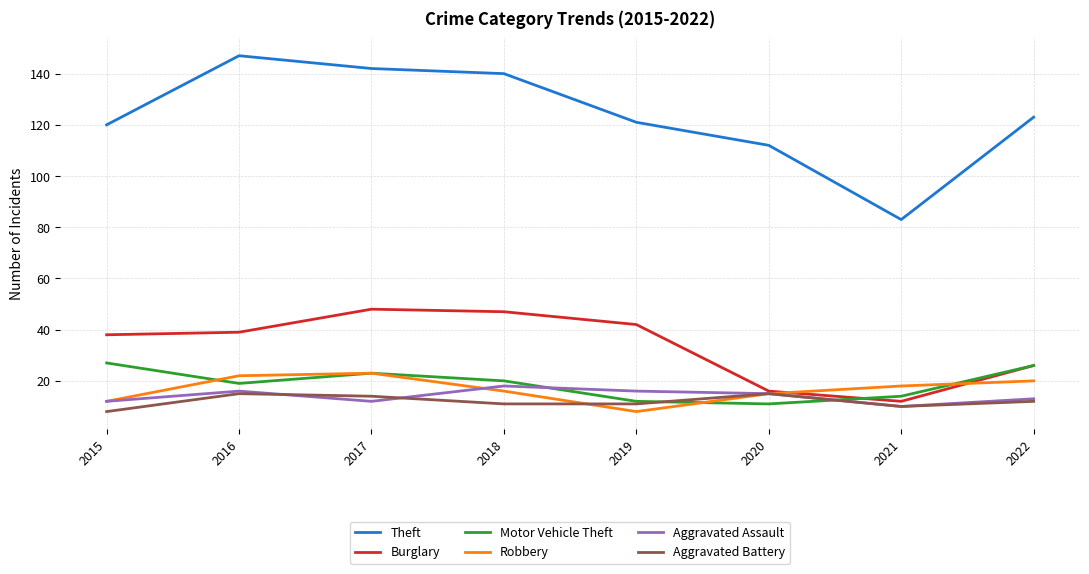

At which label does Theft reach its peak?

2016